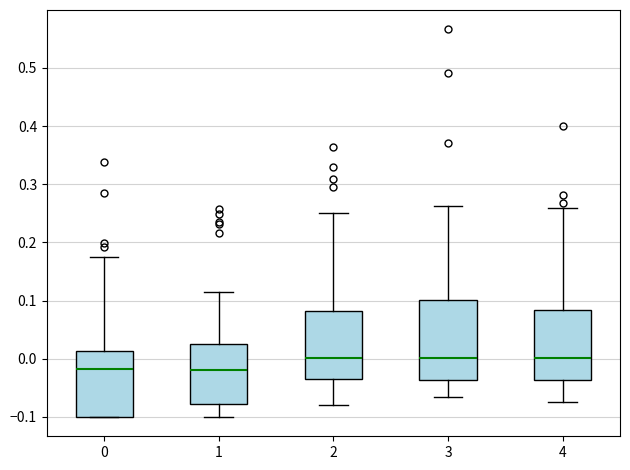

Reading left to right, transcribe this box plot: for each box, give where its median line is, the range the box spans, and where its two whiskers end, as read against the y-axis. The values are not printed on the chart, so give them approximately, as read against the axis.

0: median -0.02, box -0.10 to 0.01, whiskers -0.10 to 0.18
1: median -0.02, box -0.08 to 0.03, whiskers -0.10 to 0.12
2: median 0.00, box -0.03 to 0.08, whiskers -0.08 to 0.25
3: median 0.00, box -0.04 to 0.10, whiskers -0.07 to 0.26
4: median 0.00, box -0.04 to 0.08, whiskers -0.07 to 0.26